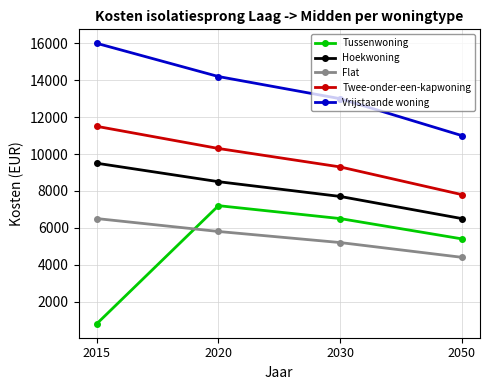

The value of Twee-onder-een-kapwoning at 2015 is 19010. True or false?

False